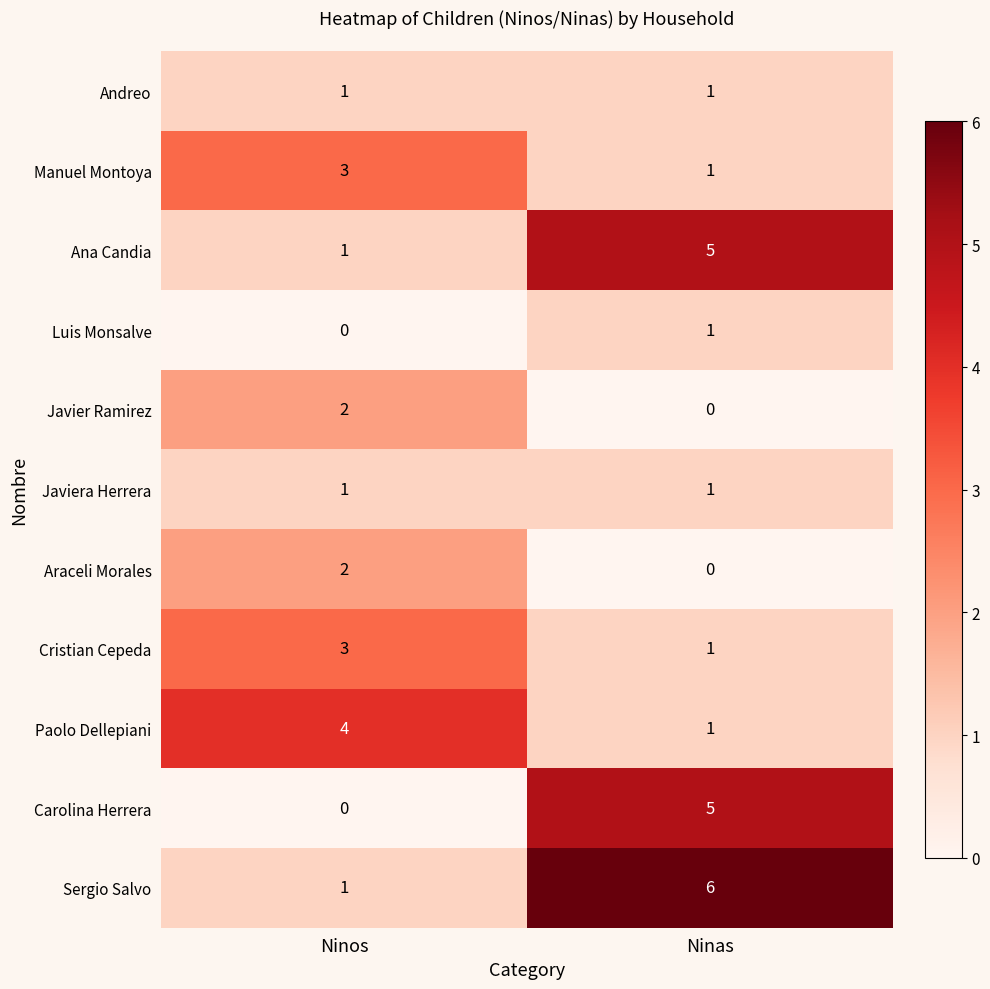

True or false: Araceli Morales has a value of 0 at Ninas.

True